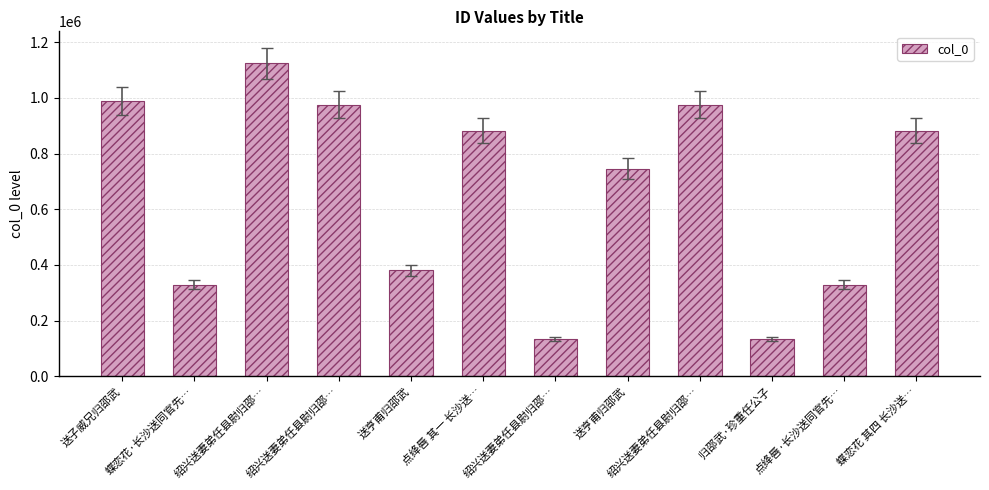

What is the difference between the values at 绍兴送妻弟任县尉归邵… and 绍兴送妻弟任县尉归邵…?

842853